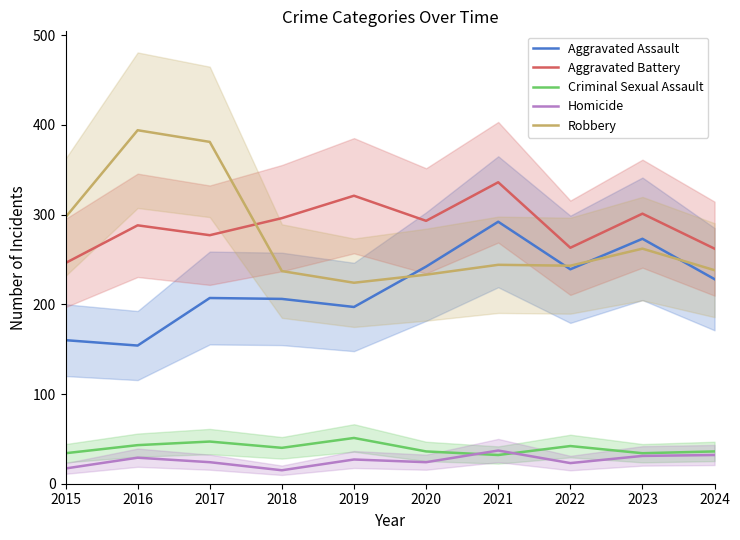

At which category is the sum across all series the highest?

2021